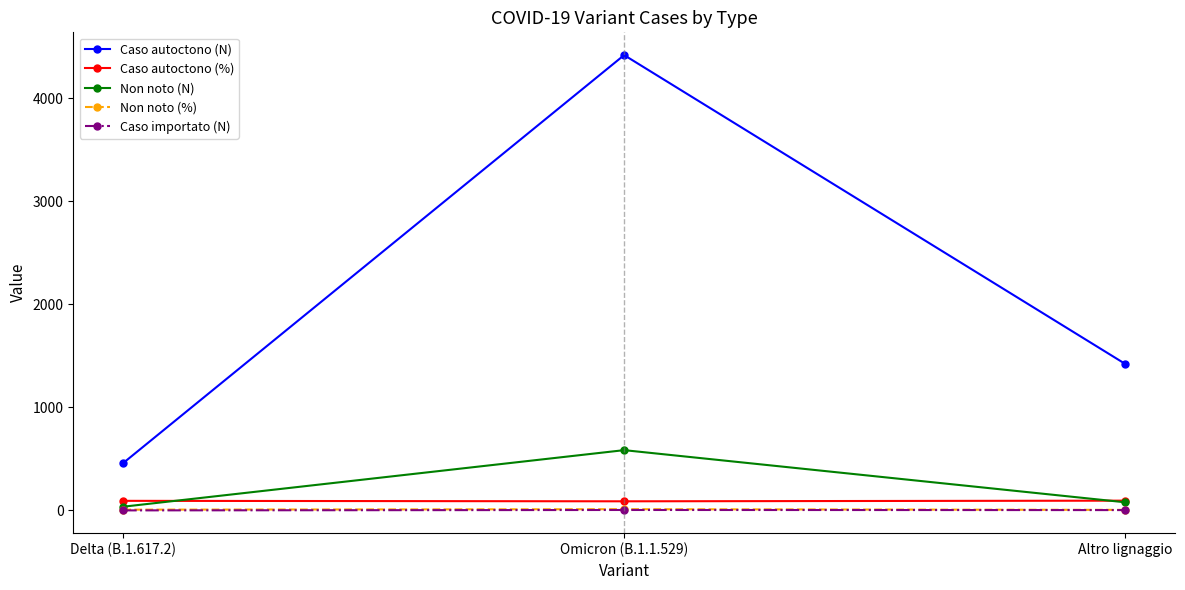

The value of Non noto (N) at Omicron (B.1.1.529) is 585.0. True or false?

True